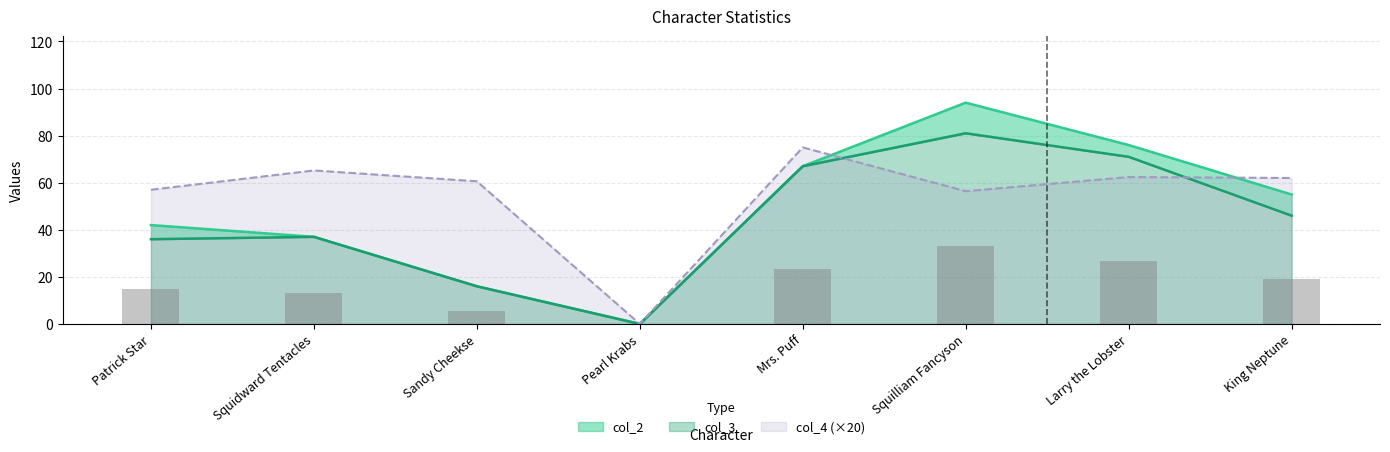

Is it true that col_2 equals 0.0 at Pearl Krabs?

True